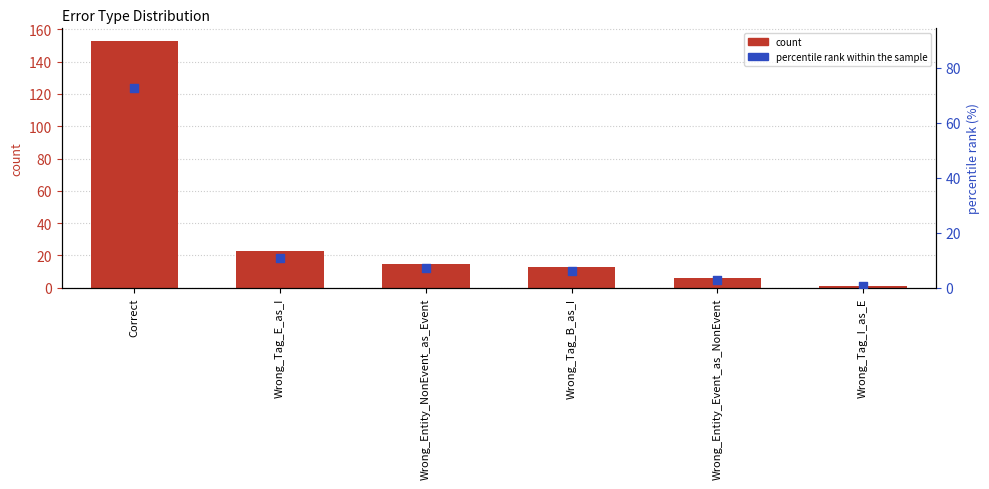

What is the total value across all series at Wrong_Tag_B_as_I?

19.2